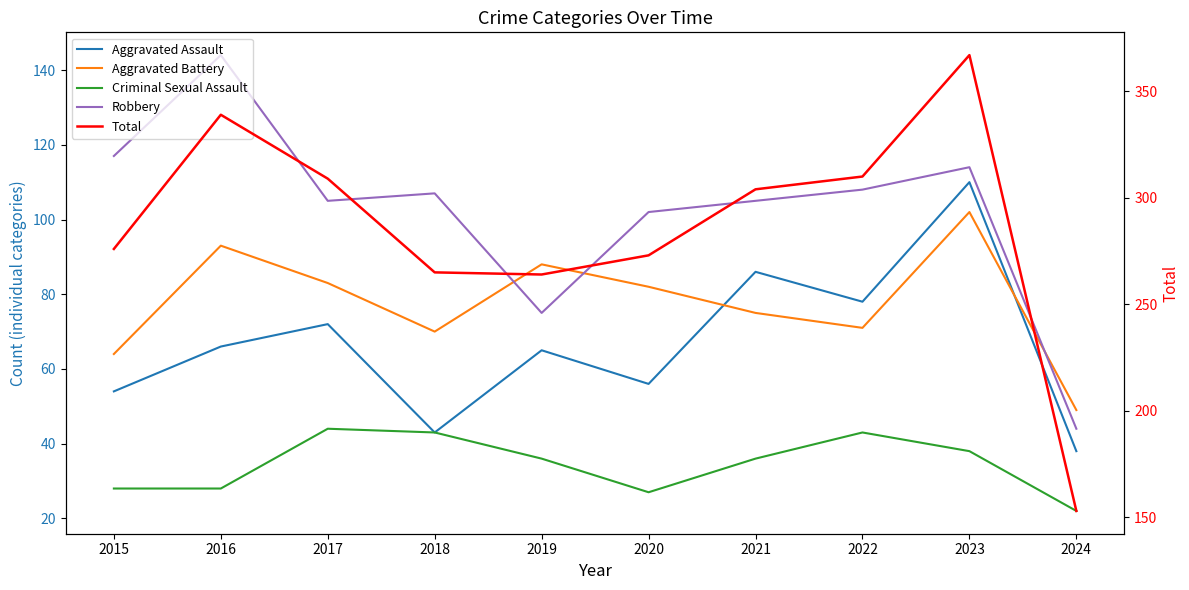

What is the difference between the highest and lowest values at 2017?

265